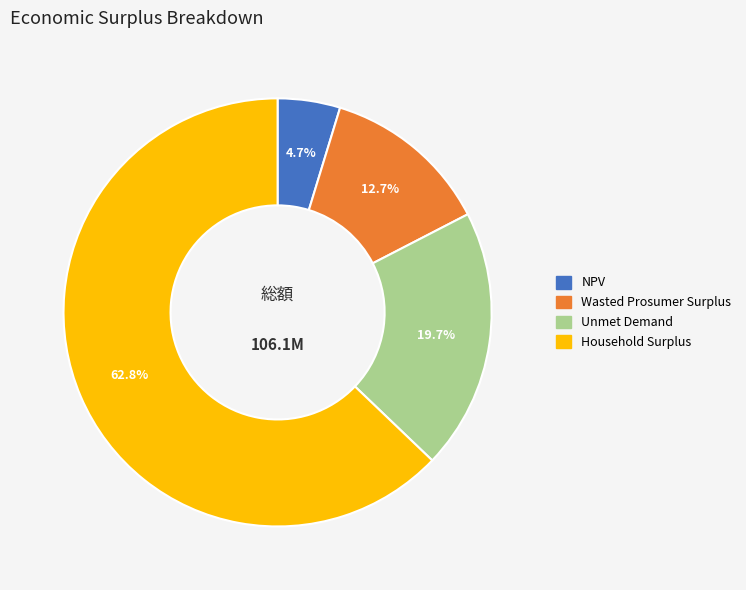

To the nearest percent, what percentage of the pie is NPV?

5%